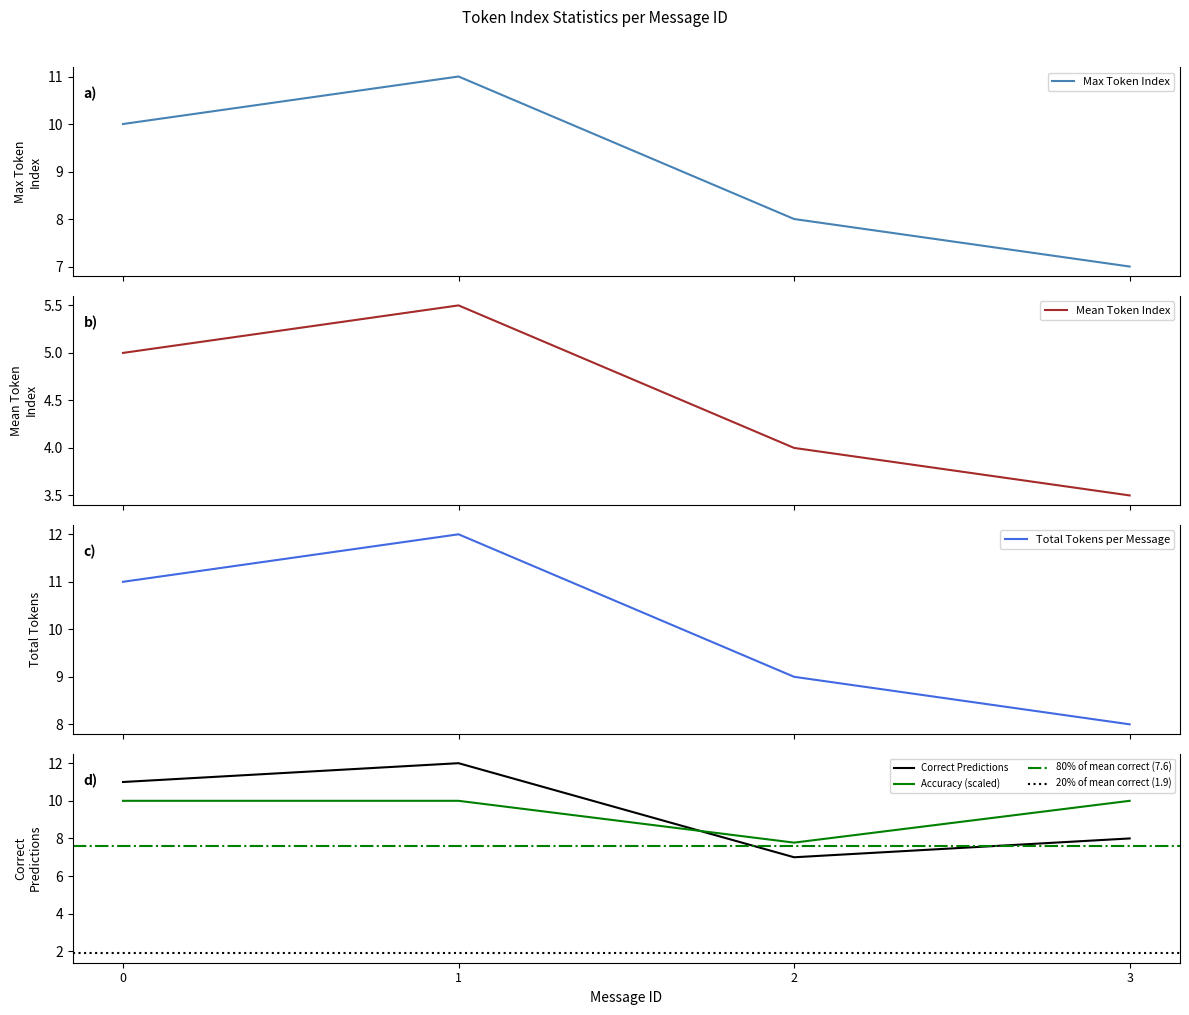

At which category does the chart reach its peak across all series?

1